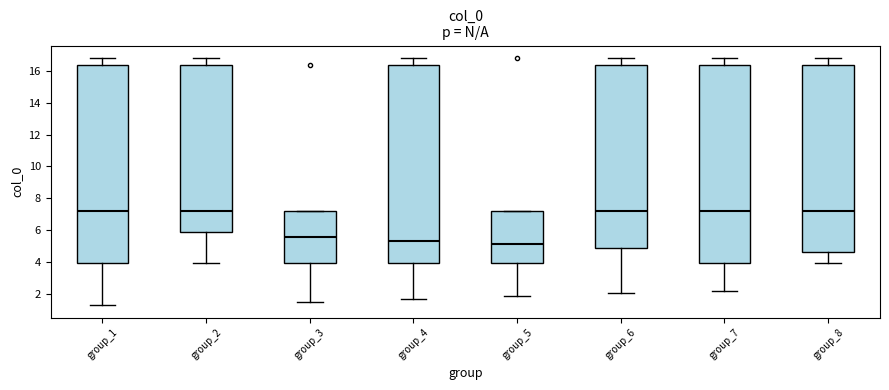

Reading left to right, read every box against the y-axis: the position of its median line, the range the box covers, and the ends of its whiskers. The values are not printed on the chart, so give them approximately, as read against the axis.

group_1: median 7.2, box 4.0 to 16.4, whiskers 1.2 to 16.8
group_2: median 7.2, box 5.8 to 16.4, whiskers 4.0 to 16.8
group_3: median 5.6, box 4.0 to 7.2, whiskers 1.4 to 7.2
group_4: median 5.4, box 4.0 to 16.4, whiskers 1.6 to 16.8
group_5: median 5.2, box 4.0 to 7.2, whiskers 1.8 to 7.2
group_6: median 7.2, box 4.8 to 16.4, whiskers 2.0 to 16.8
group_7: median 7.2, box 4.0 to 16.4, whiskers 2.2 to 16.8
group_8: median 7.2, box 4.6 to 16.4, whiskers 4.0 to 16.8